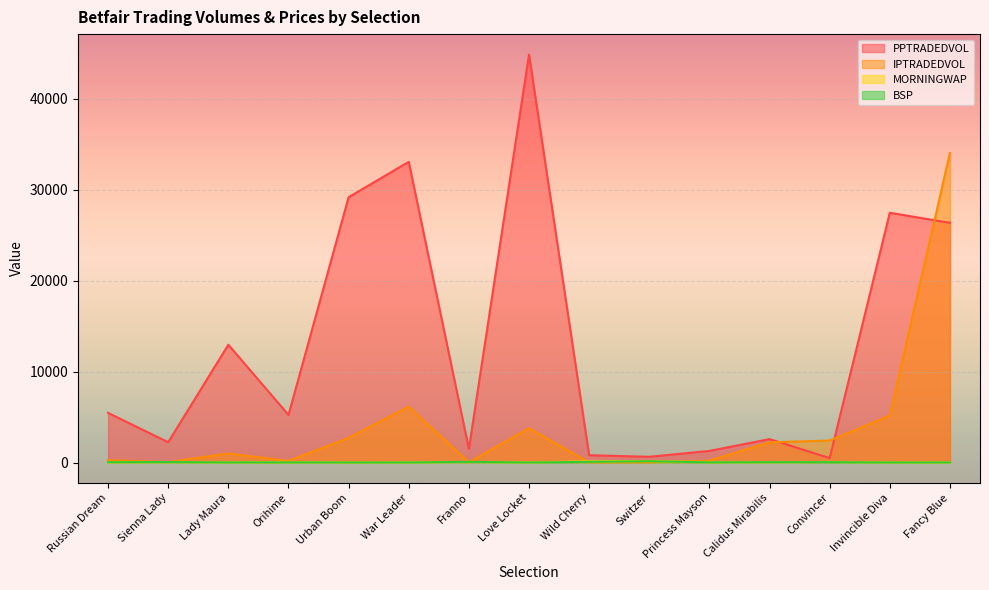

What is the difference between the highest and lowest values at Urban Boom?

29175.5